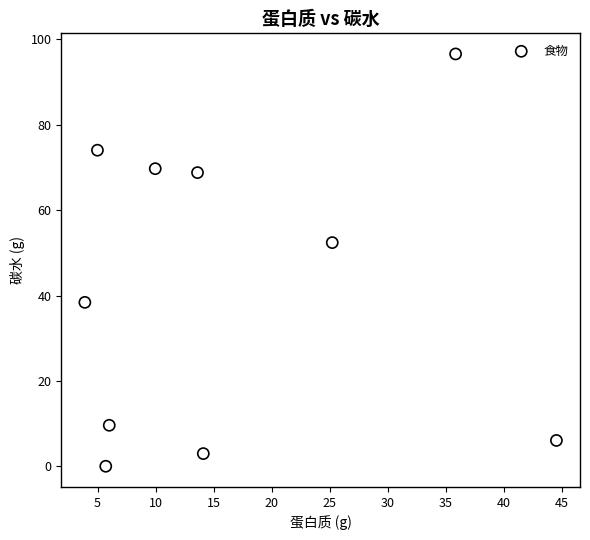

What is the range of X values (max minus min)?

40.6